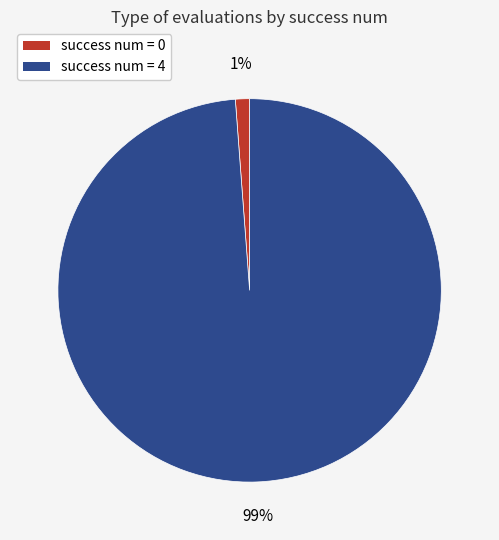

Which has a higher value, success num = 4 or success num = 0?

success num = 4